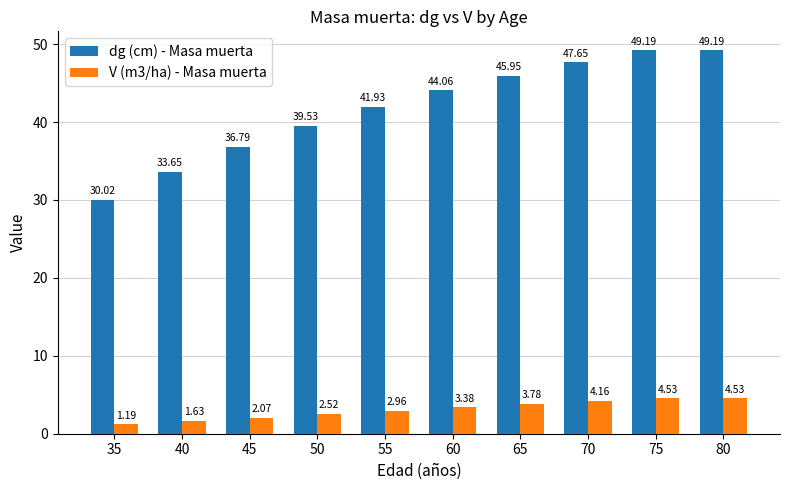

What is the difference between the highest and lowest values at 40?

32.0